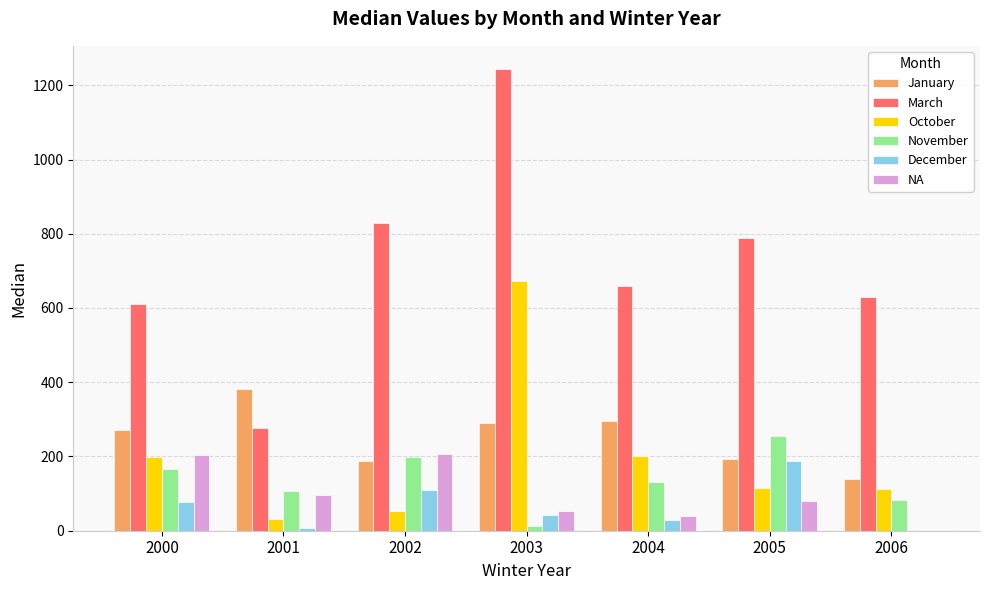

Which series has the widest spread of values?

March